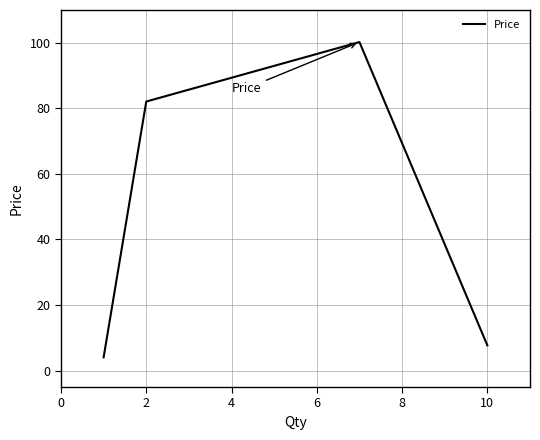

What is the average value?

48.5